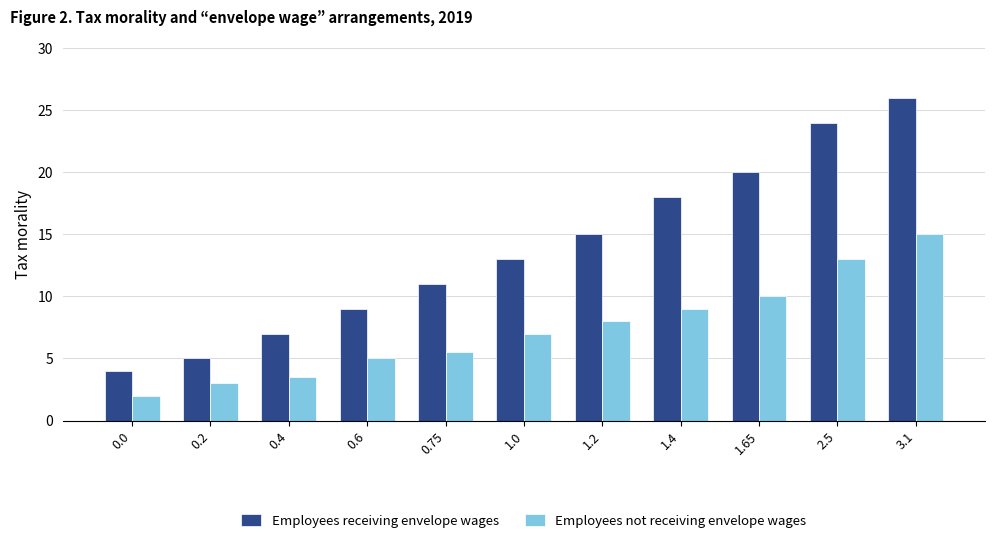

Reading right to left, extract all data points from this chart.

Employees receiving envelope wages: 26.0	24.0	20.0	18.0	15.0	13.0	11.0	9.0	7.0	5.0	4.0
Employees not receiving envelope wages: 15.0	13.0	10.0	9.0	8.0	7.0	5.5	5.0	3.5	3.0	2.0